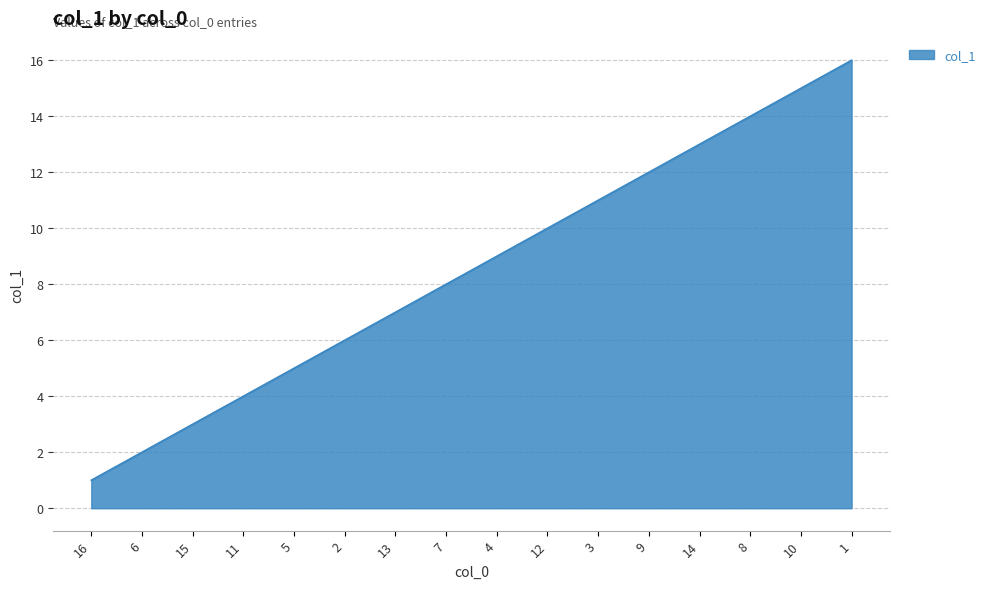

List the labels in order of value, largest first.

1, 10, 8, 14, 9, 3, 12, 4, 7, 13, 2, 5, 11, 15, 6, 16